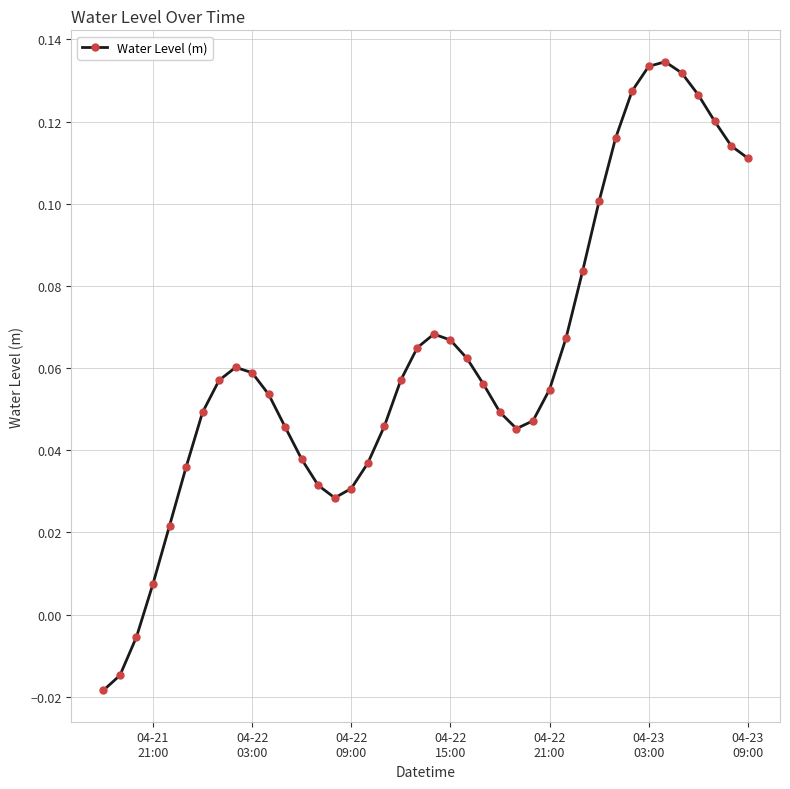

What is the sum of all values?

2.5